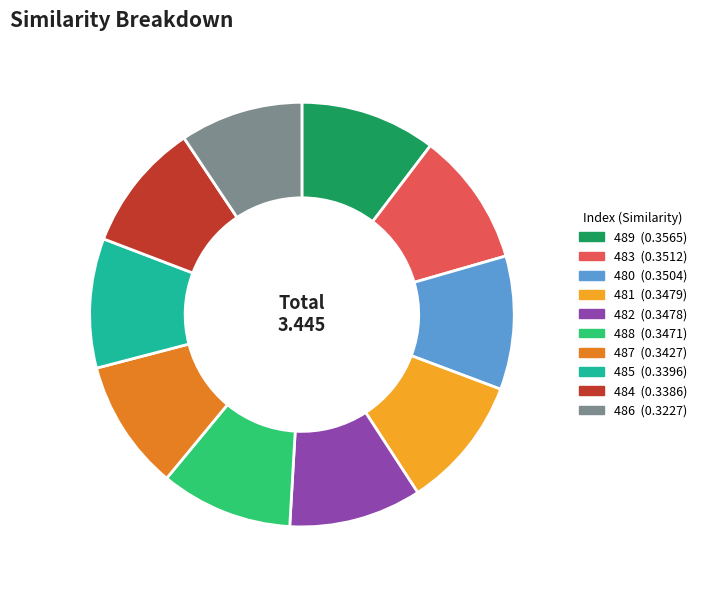

Is there a majority slice in this chart?

No